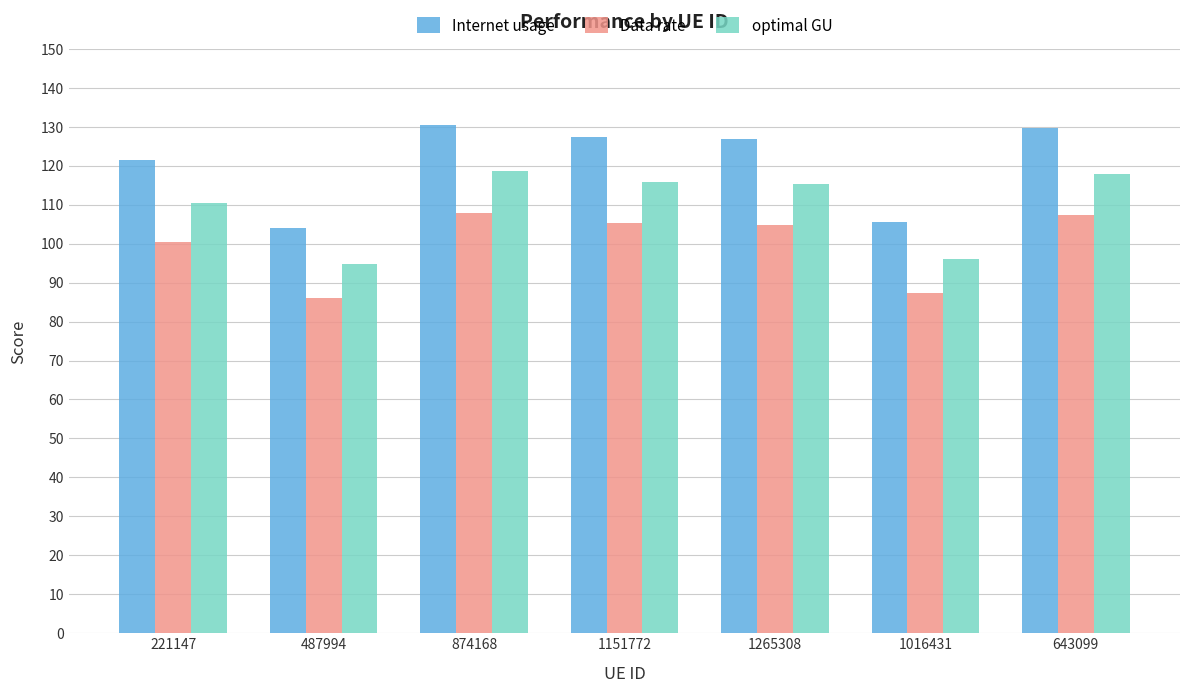

Rank the series by their average value, from lowest to highest.

Data rate, optimal GU, Internet usage